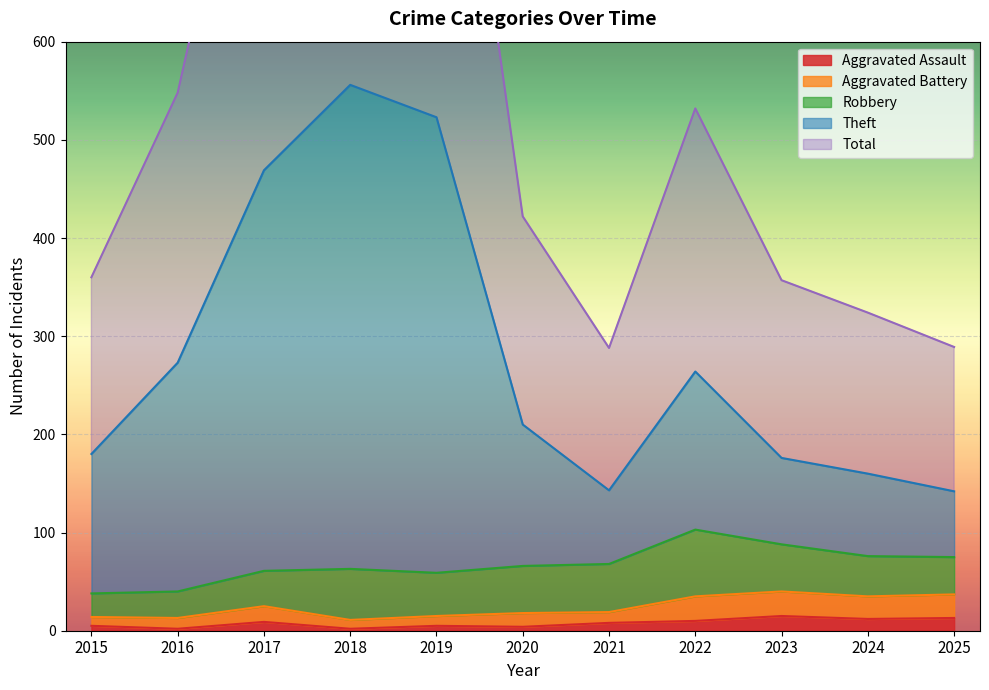

Between 2017 and 2021, which is larger?

2017